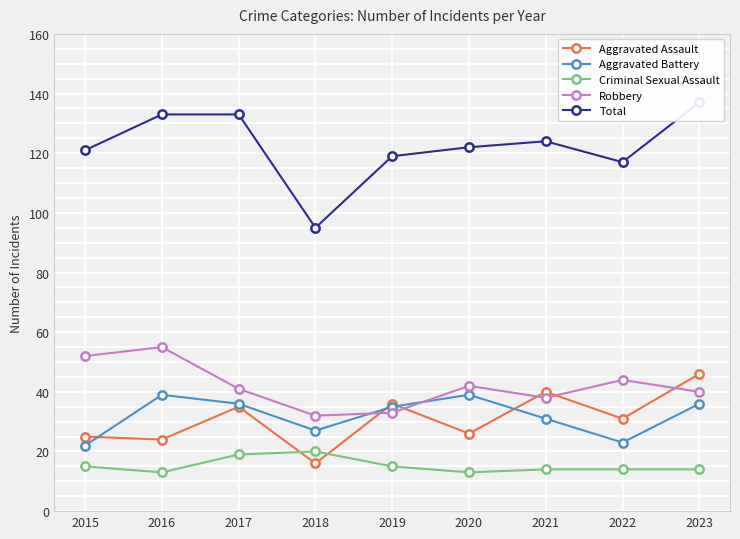

True or false: Robbery and Criminal Sexual Assault cross at least once.

False